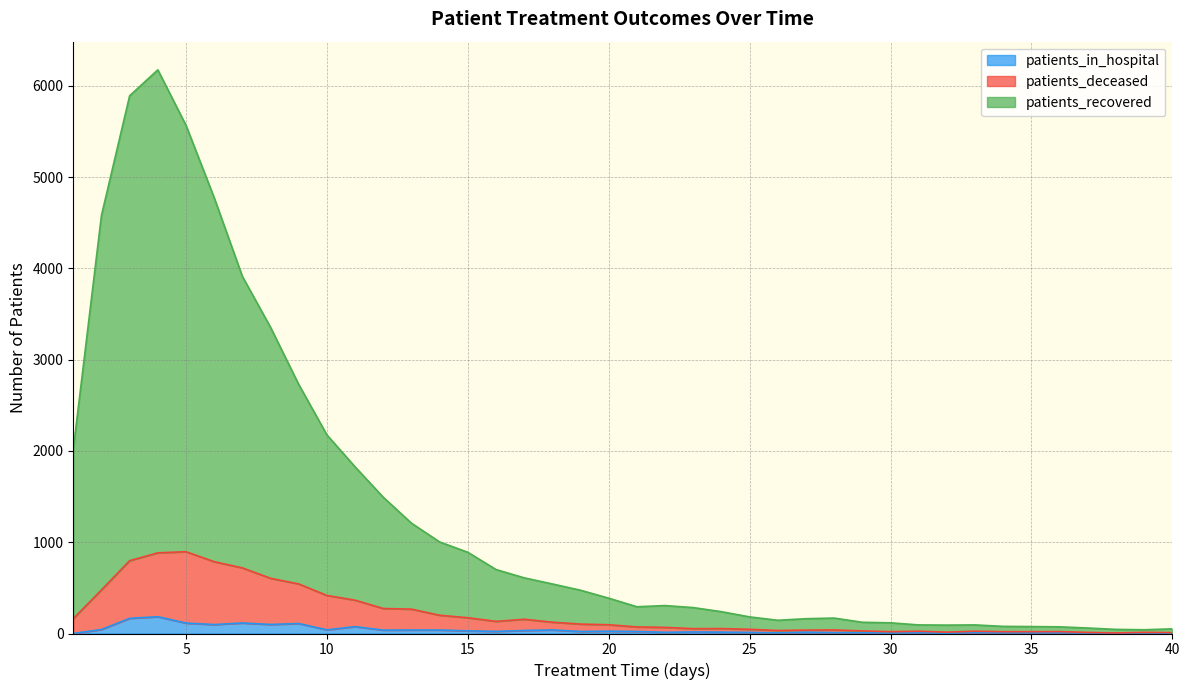

True or false: patients_recovered and patients_in_hospital cross at least once.

False